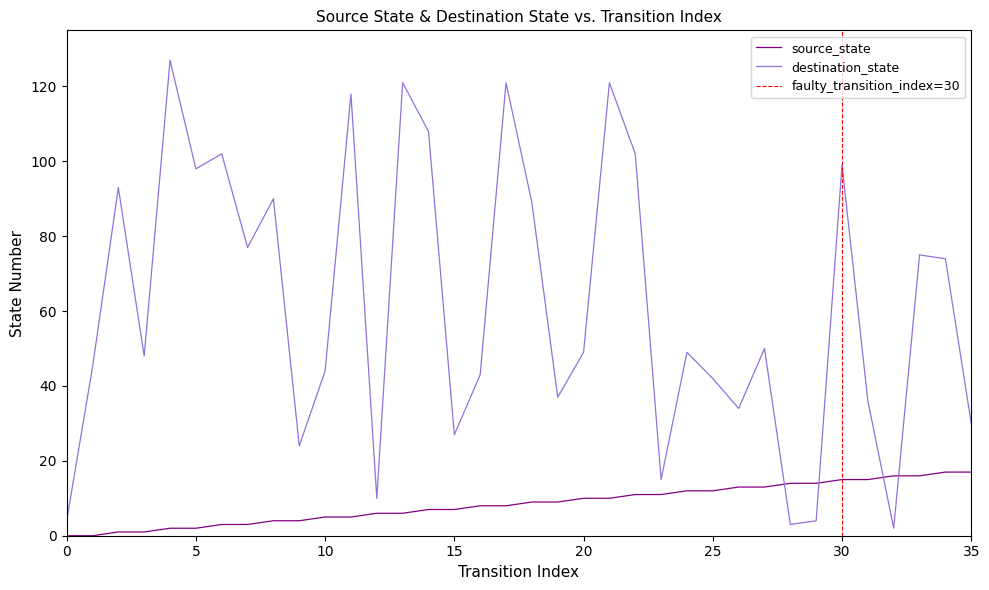

Which series has the largest range (max minus min)?

destination_state